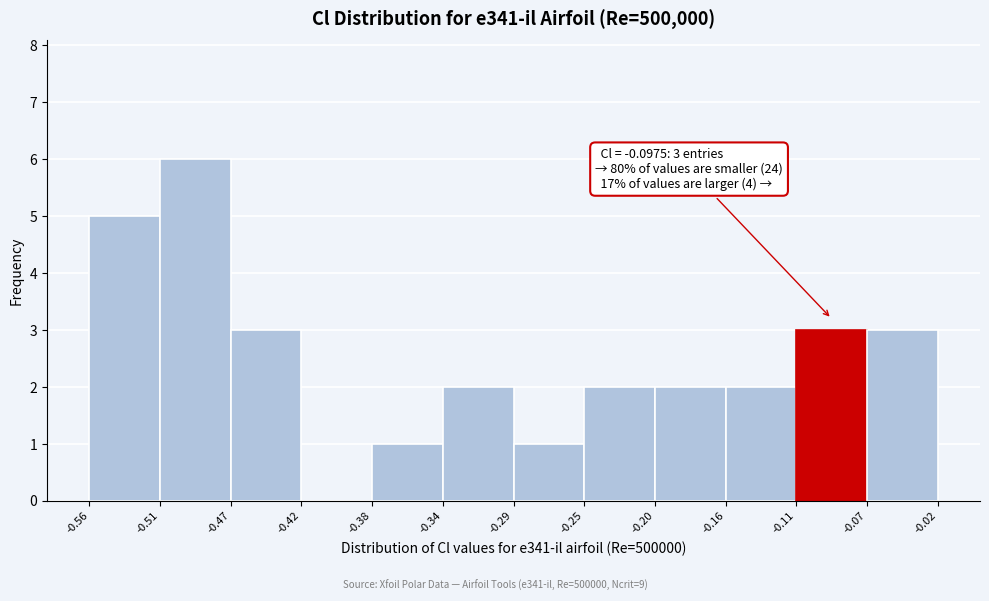

Which range on the x-axis has the tallest bar?

-0.51 to -0.47